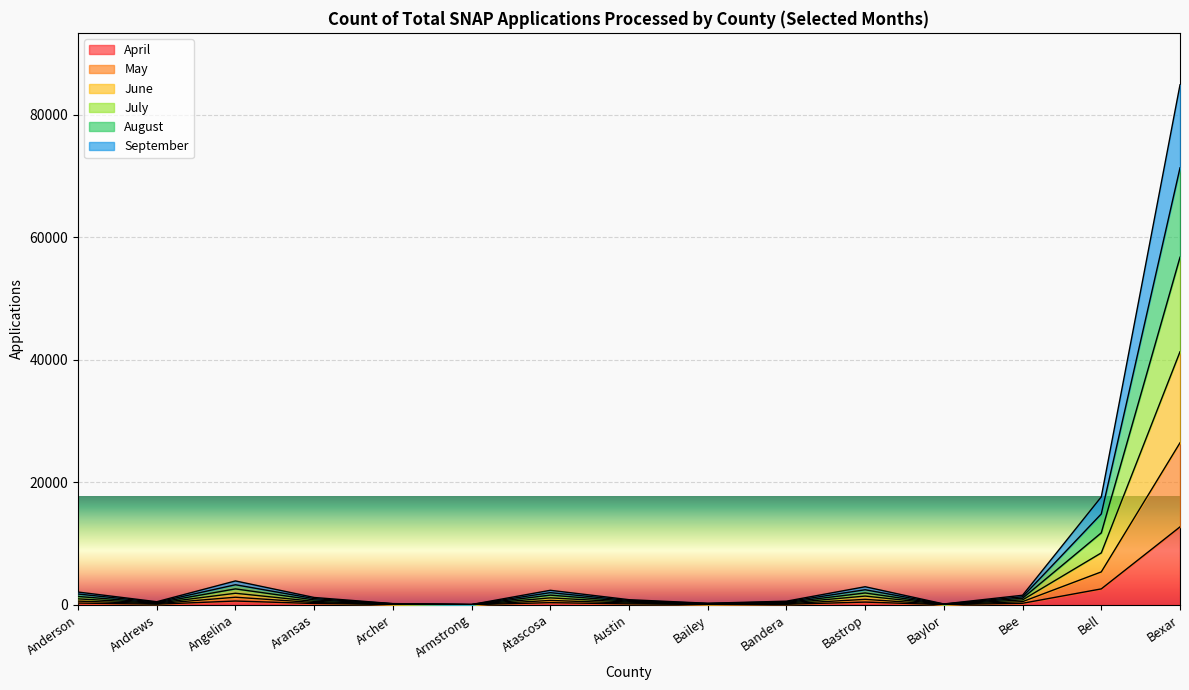

What is the highest value of the April series?

12704